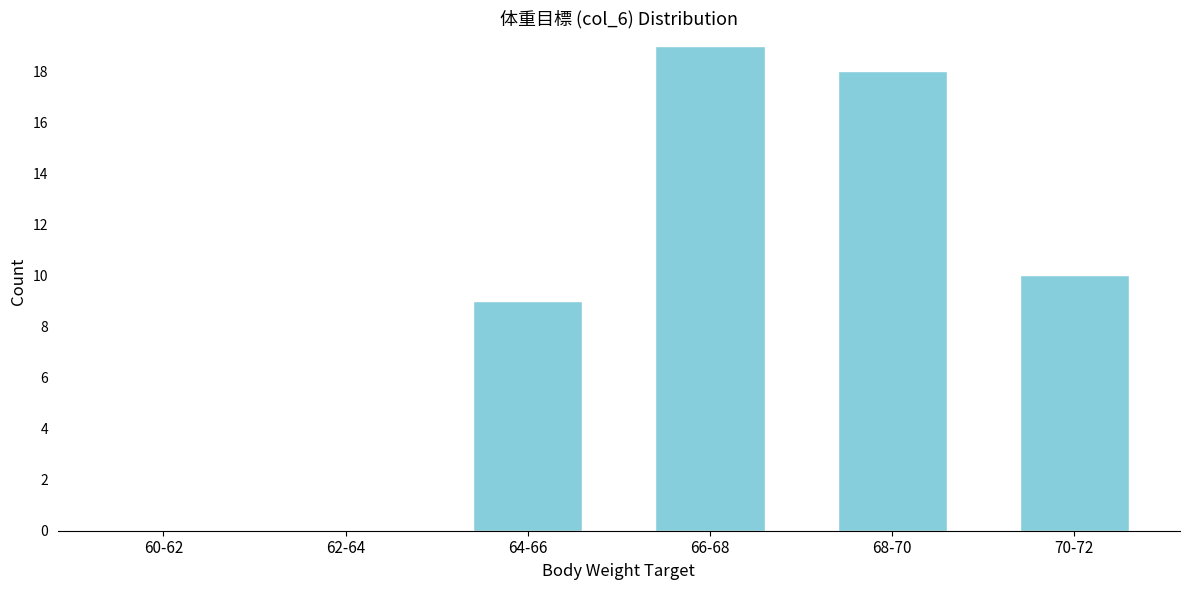

Reading left to right, transcribe all the data shown in this chart.

60-62=0	62-64=0	64-66=9	66-68=19	68-70=18	70-72=10